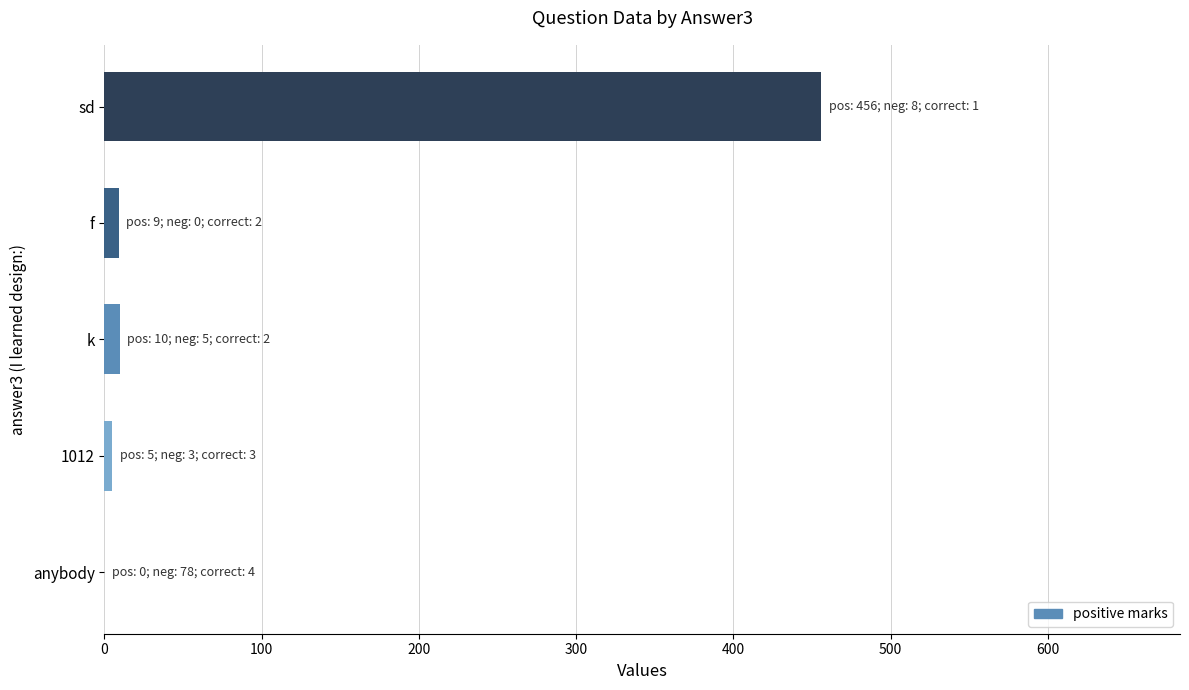

The chart shows a value of 258 at sd. True or false?

False